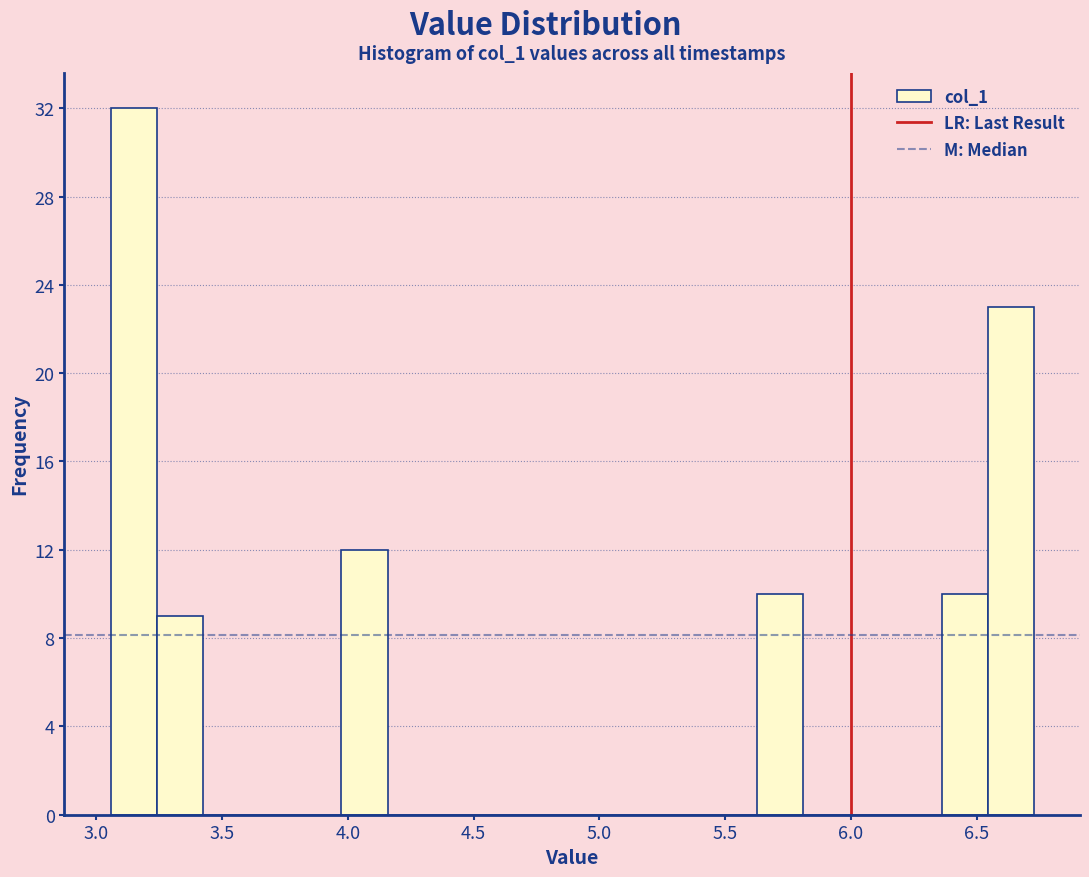

Around what value on the x-axis is the tallest bar? Give the approximate position of its centre, as read against the axis.

3.15